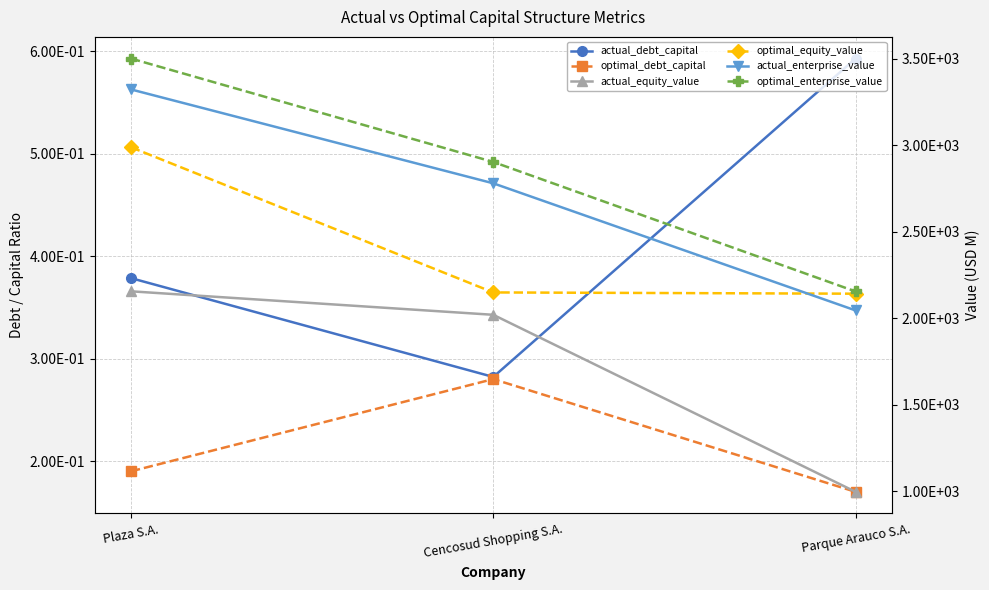

Rank the series at Plaza S.A. from highest to lowest value.

optimal_enterprise_value, actual_enterprise_value, optimal_equity_value, actual_equity_value, actual_debt_capital, optimal_debt_capital